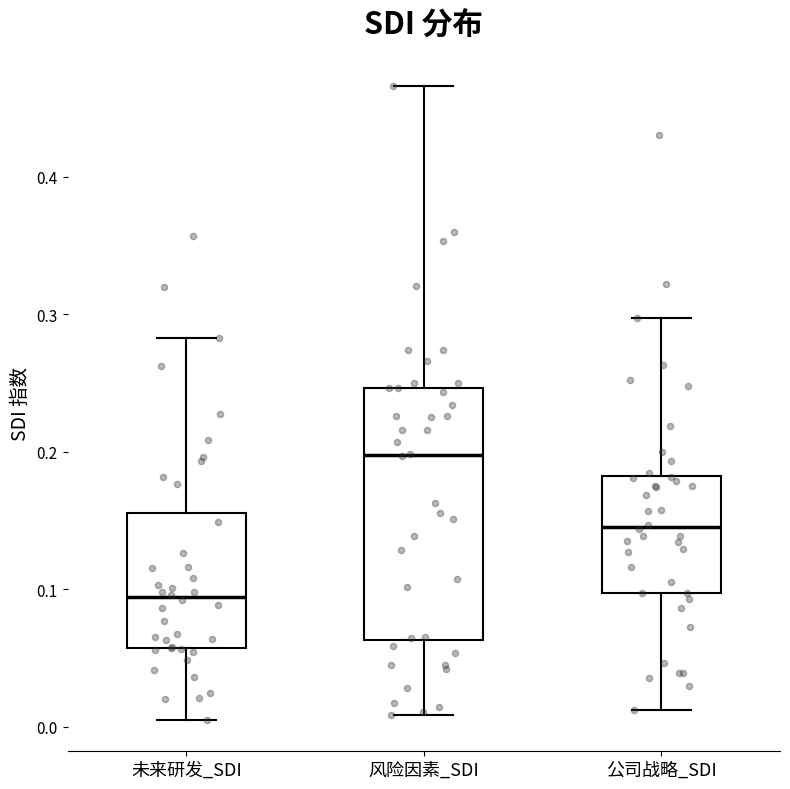

Which box's median line is the highest?

风险因素_SDI